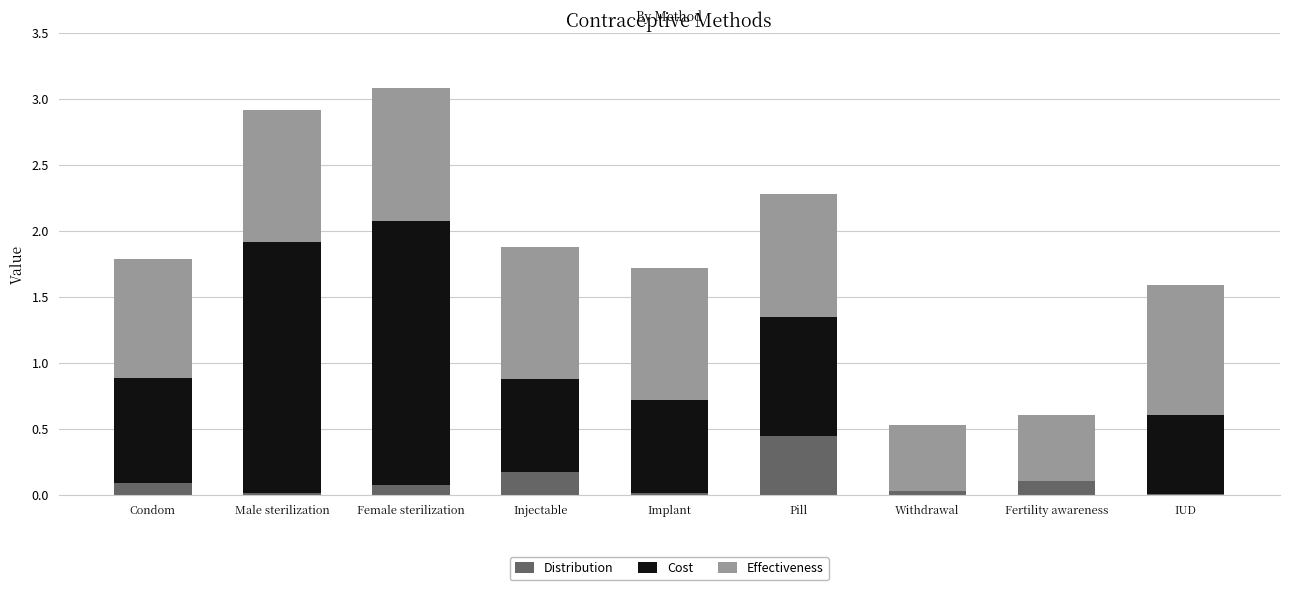

Which category has the highest value in the Distribution series?

Pill